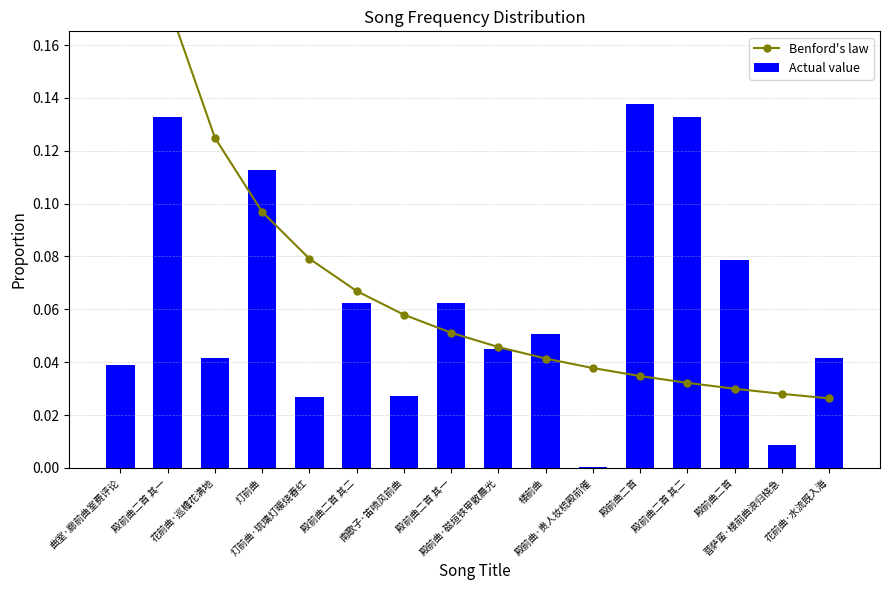

What is the label of the 2nd bar from the left?

殿前曲二首 其一